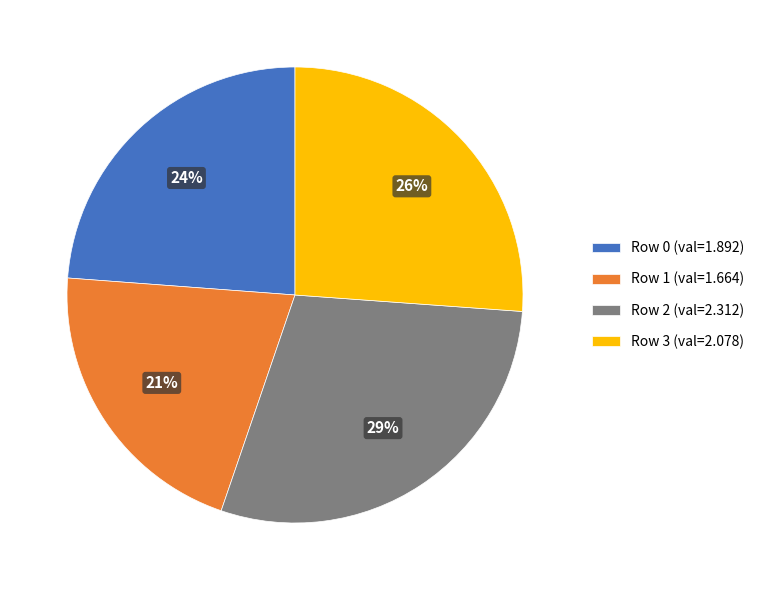

Is the sum of Row 0 (val=1.892) and Row 2 (val=2.312) greater than half?

Yes